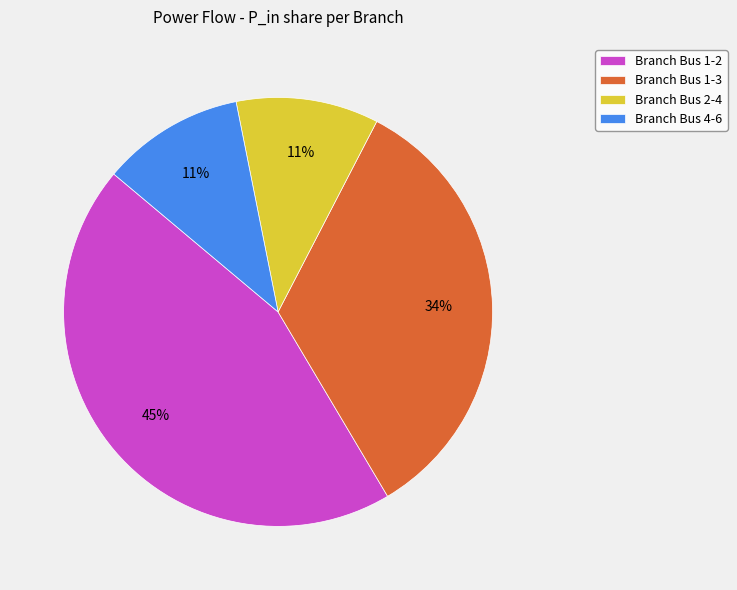

Does Branch Bus 4-6 represent more than half of the total?

No